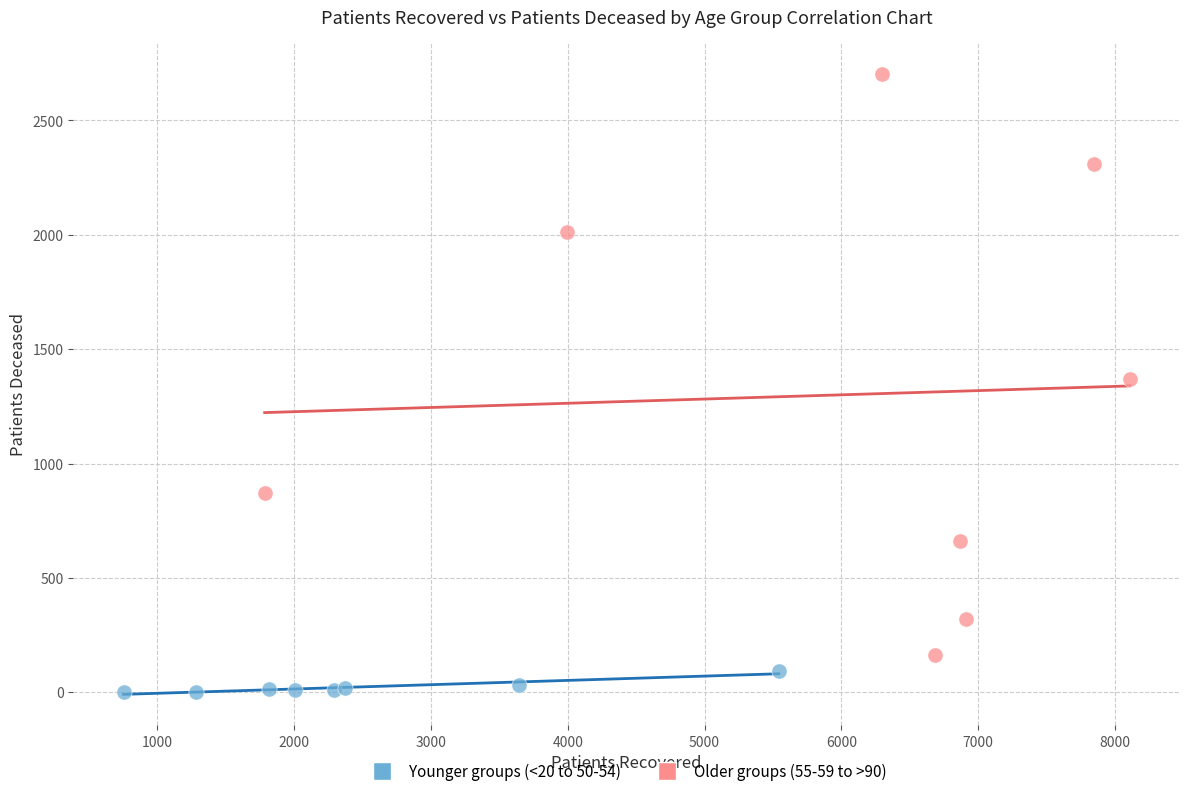

Which series has the widest spread of Y values?

Older groups (55-59 to >90)